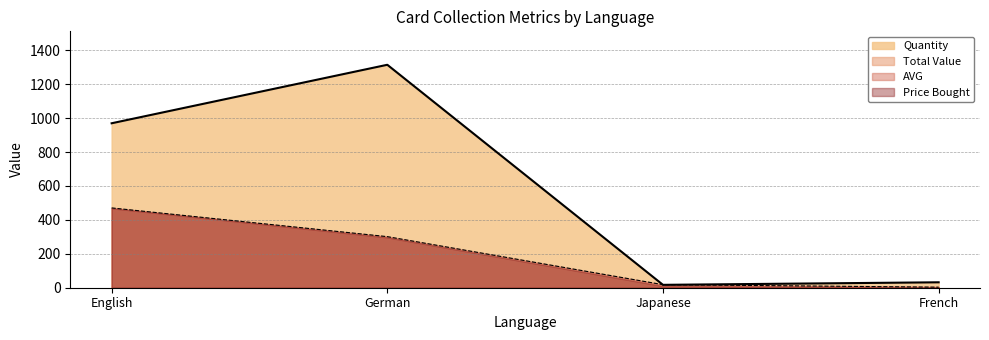

Which label corresponds to the largest value in the chart?

German